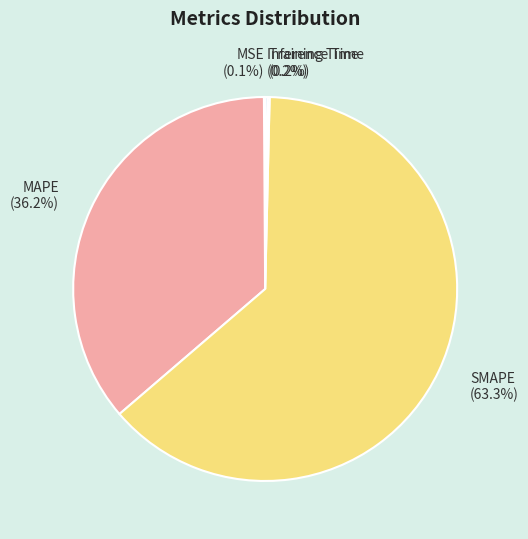

Which slice is the largest?

SMAPE